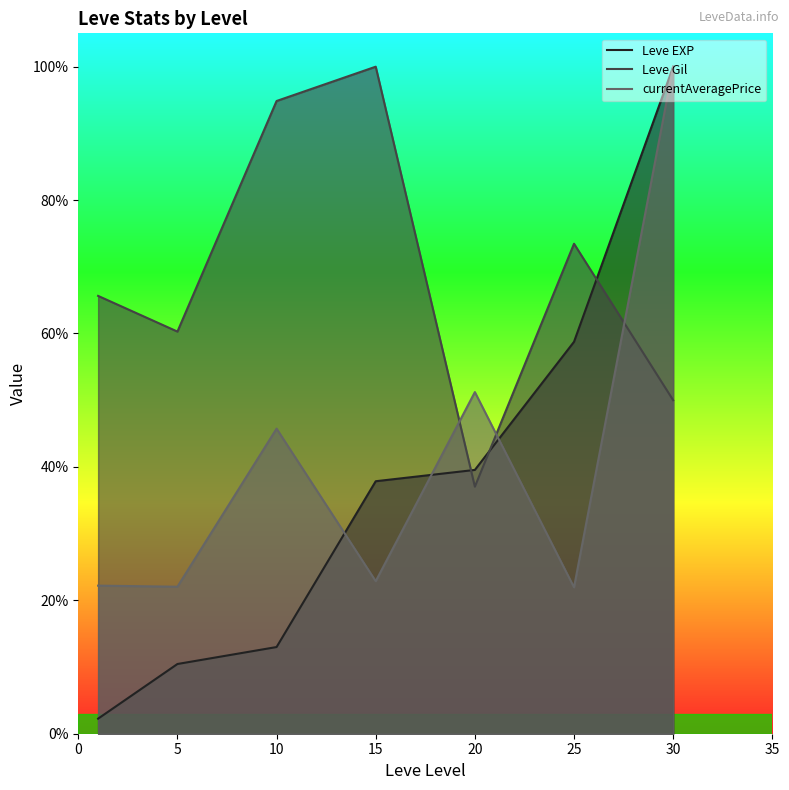

True or false: Leve Gil has a value of 0.5 at 30.

True